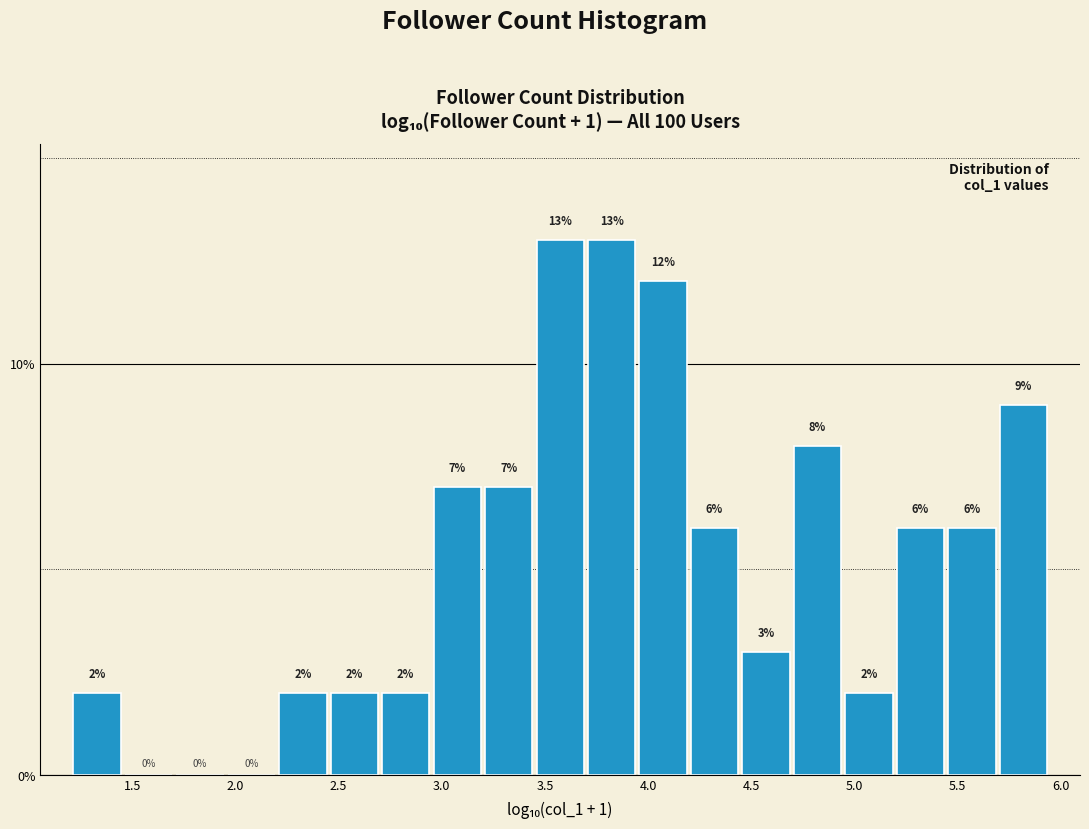

Reading left to right, transcribe this chart: for each bar, give the range it covers on the x-axis and its height. The bar edges are not printed on the chart, so give them approximately, as read against the axis.

1.20 to 1.45: 2
1.45 to 1.70: 0
1.70 to 1.95: 0
1.95 to 2.20: 0
2.20 to 2.45: 2
2.45 to 2.70: 2
2.70 to 2.95: 2
2.95 to 3.20: 7
3.20 to 3.45: 7
3.45 to 3.70: 13
3.70 to 3.95: 13
3.95 to 4.20: 12
4.20 to 4.45: 6
4.45 to 4.70: 3
4.70 to 4.95: 8
4.95 to 5.20: 2
5.20 to 5.45: 6
5.45 to 5.70: 6
5.70 to 5.95: 9